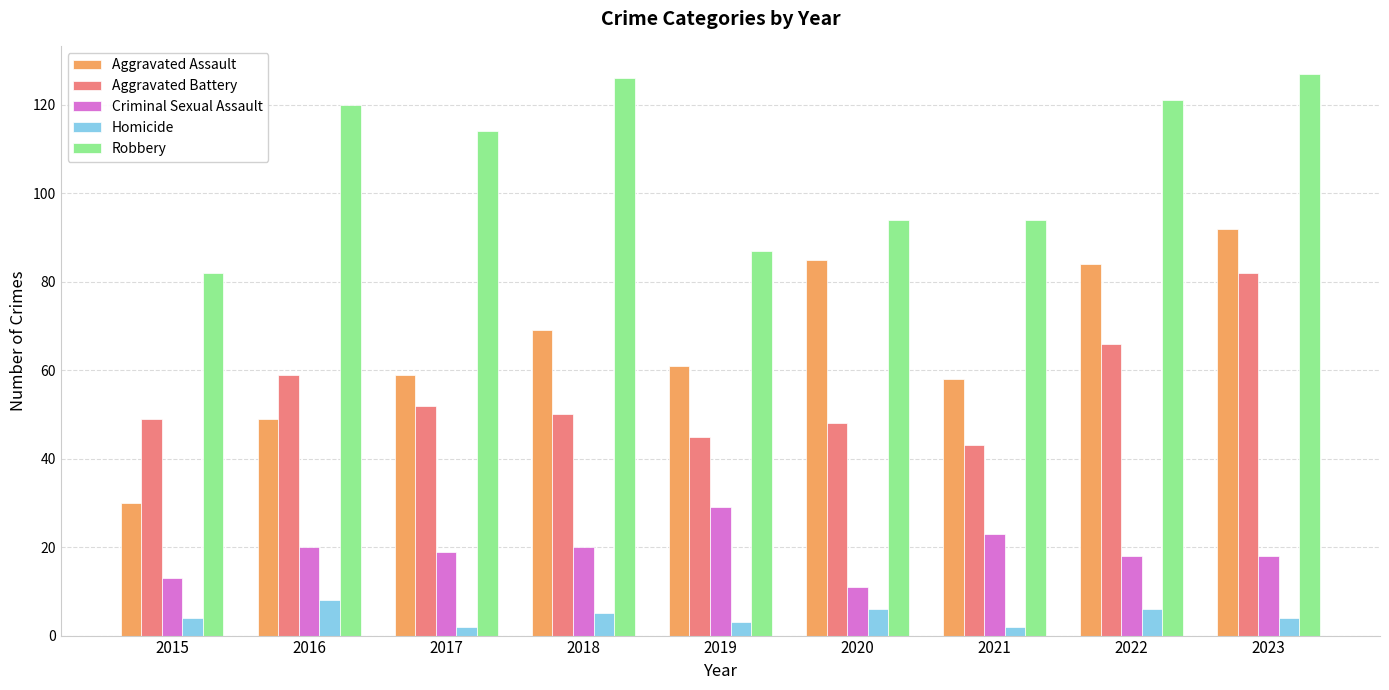

Which series has the largest total across all categories?

Robbery